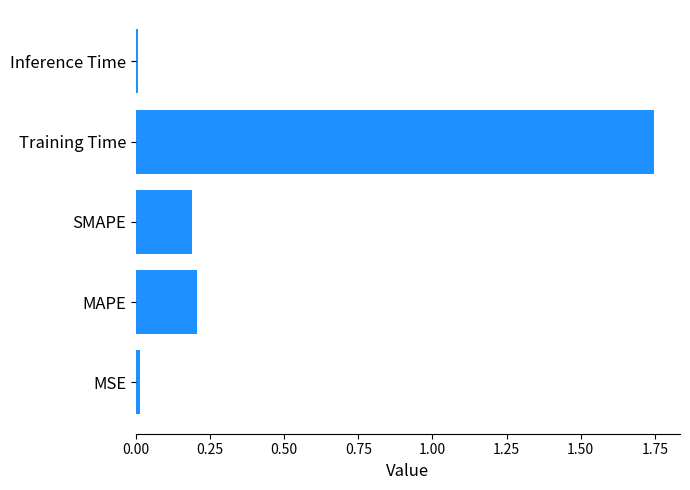

What is the average value?

0.4